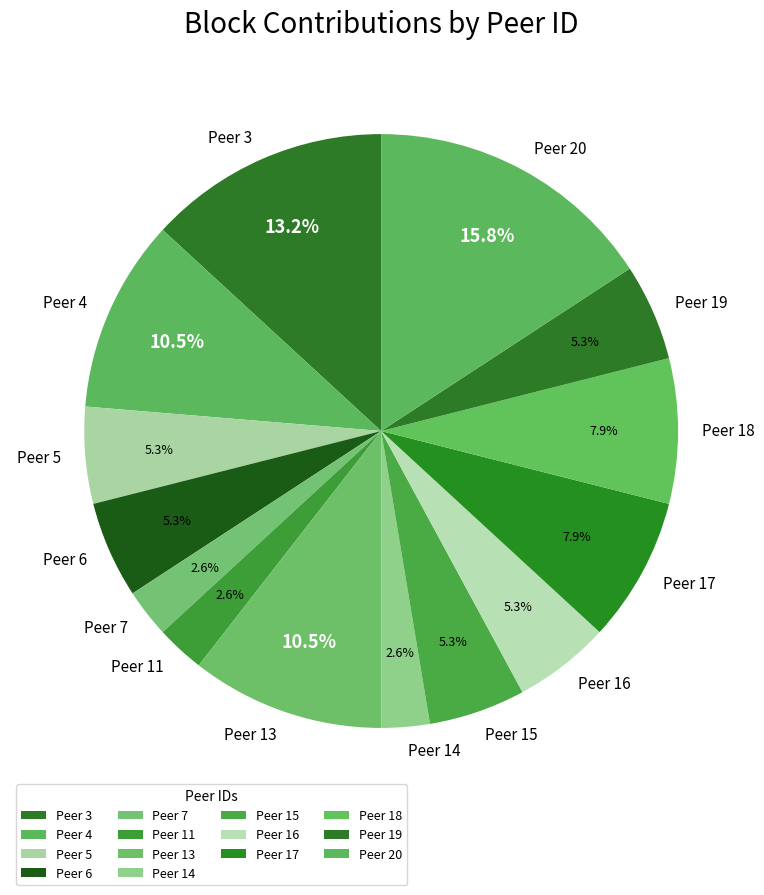

Approximately how many times larger is the value at Peer 19 compared to Peer 11?

2.0